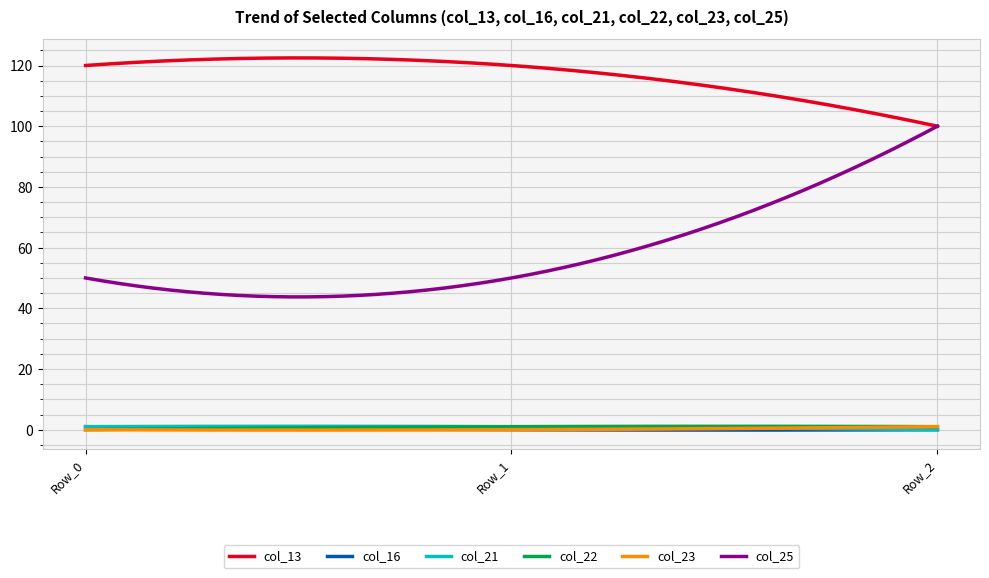

Which series has the widest spread of values?

col_25